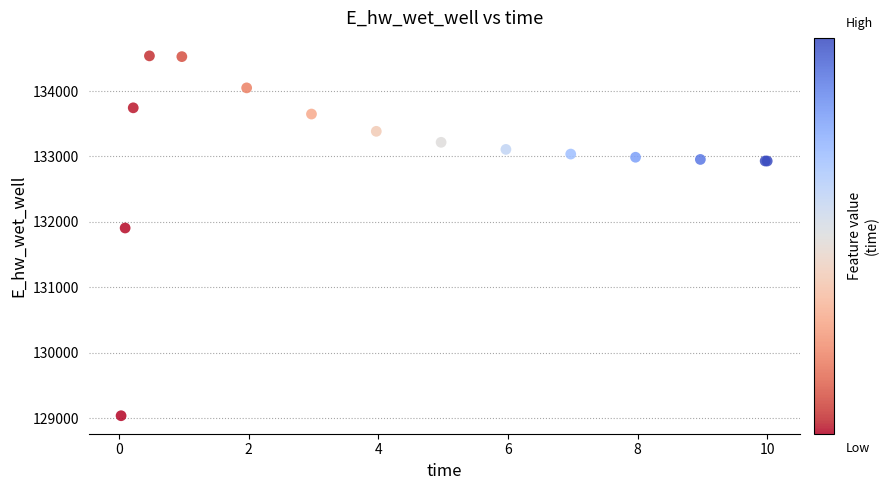

What Y value in the scatter plot is closest to 131787?

131906.5